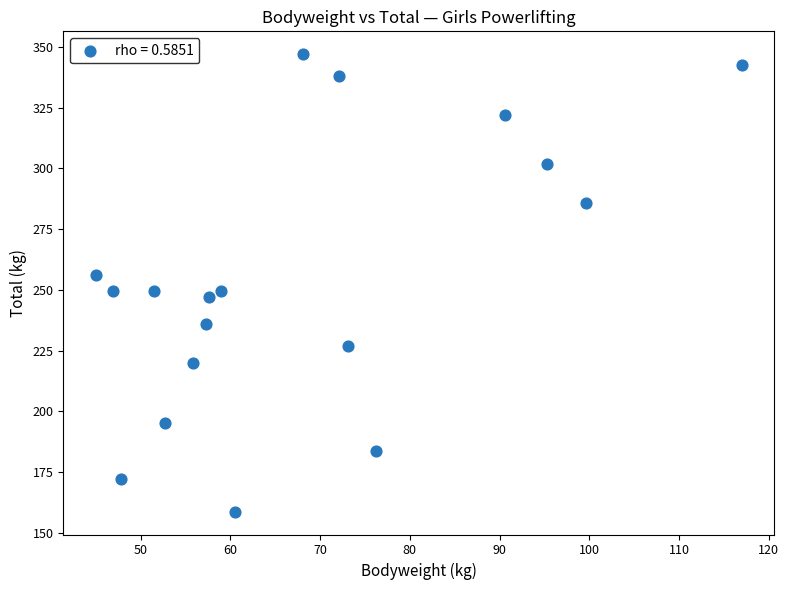

What is the range of Y values (max minus min)?

188.2